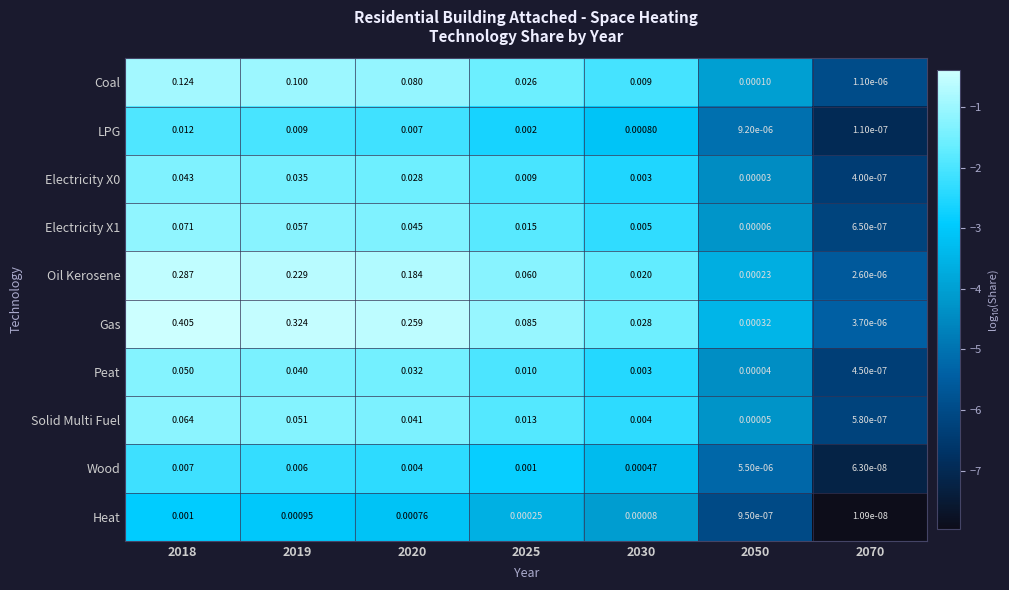

Is the value of Coal at 2025 greater than the value of Electricity X0 at 2030?

Yes